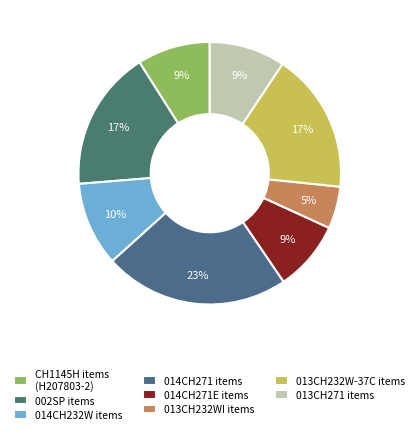

How many segments does this pie chart have?

8